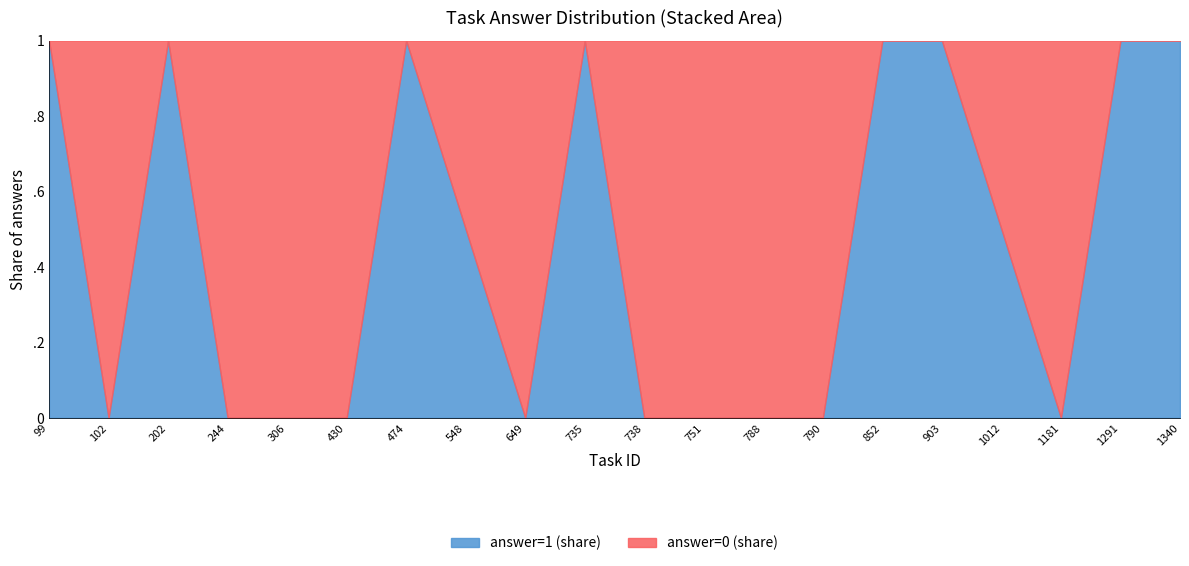

What is the average value of the answer=1 (share) series?

0.5